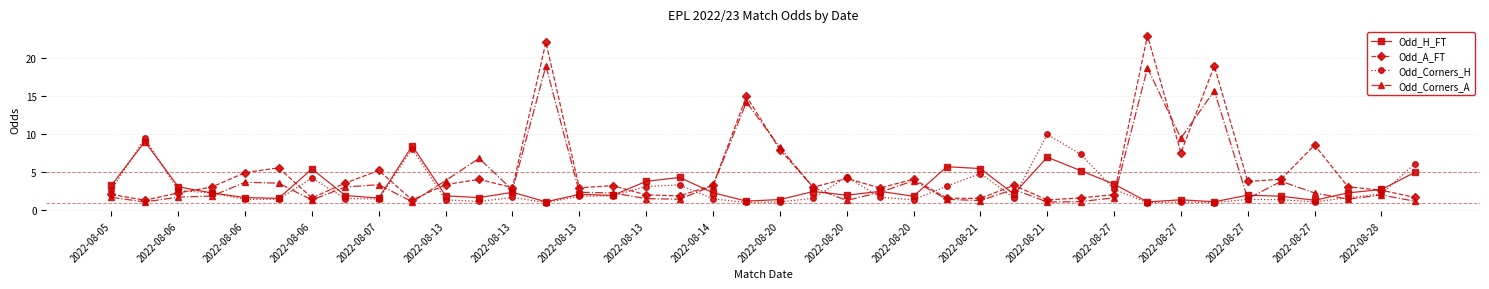

What is the value of the Odd_Corners_A point at the 38th from the left?

1.5